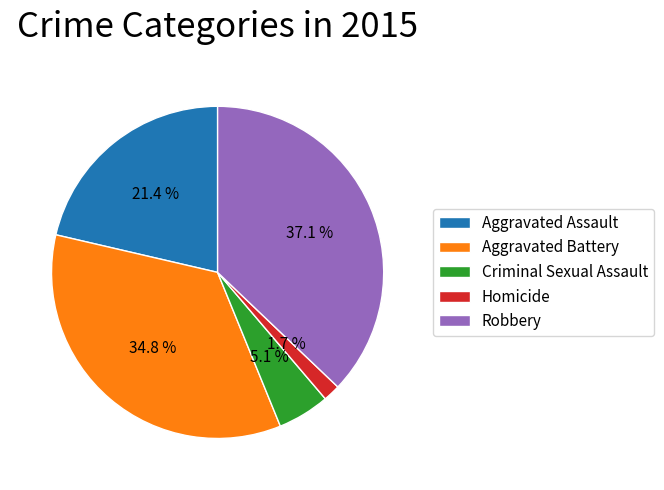

To the nearest percent, what portion does Criminal Sexual Assault represent?

5%